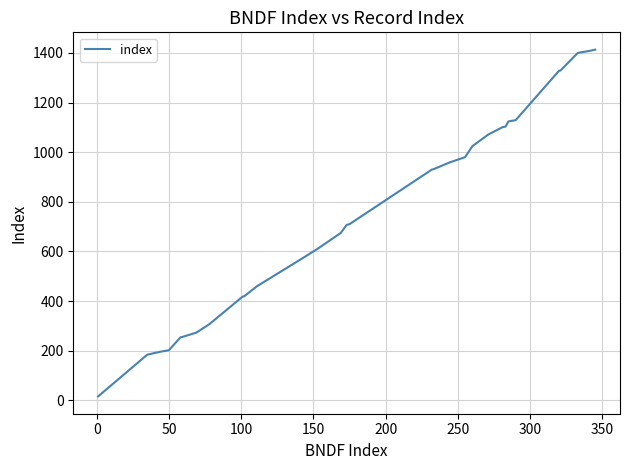

What is the difference between the maximum and minimum values?

1397